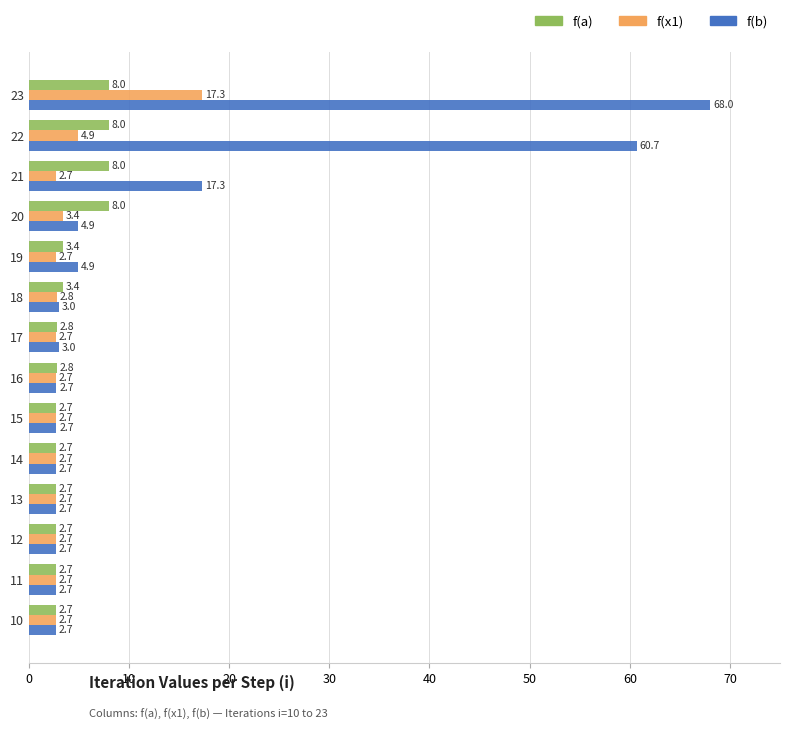

What is the sum of all f(a) values?

60.4